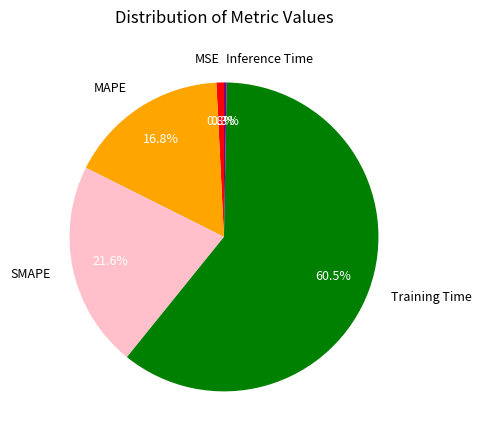

Which category has the biggest portion of the pie?

Training Time